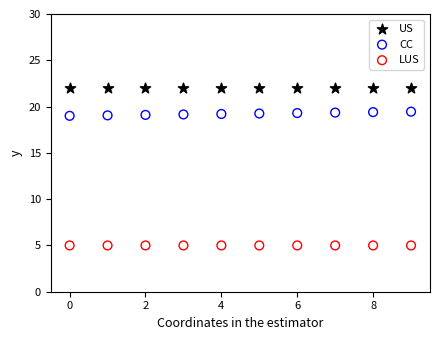

What are all the series names shown in the legend?

US, CC, LUS